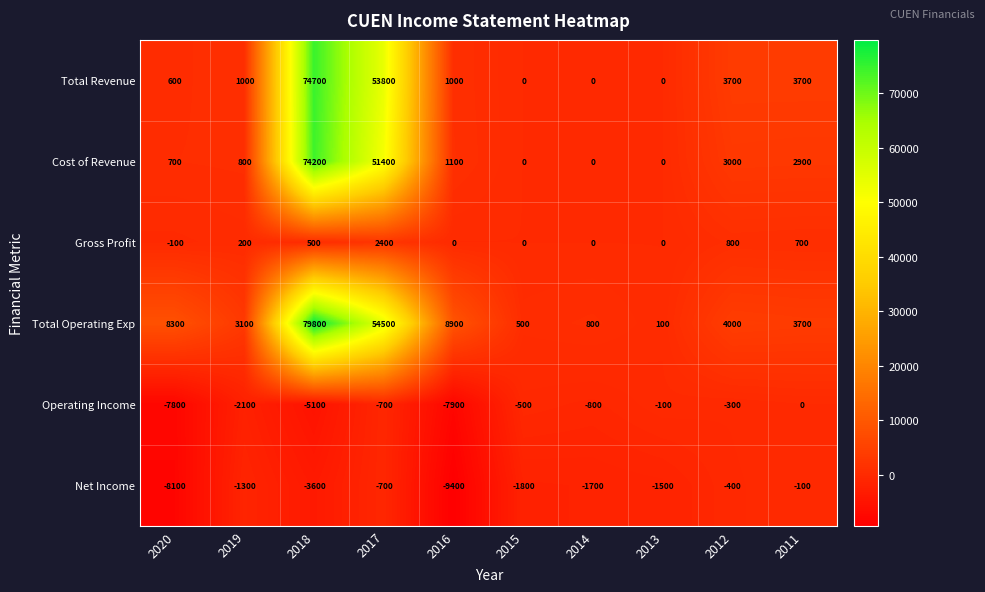

Where does the Operating Income series first go above -700?

2015